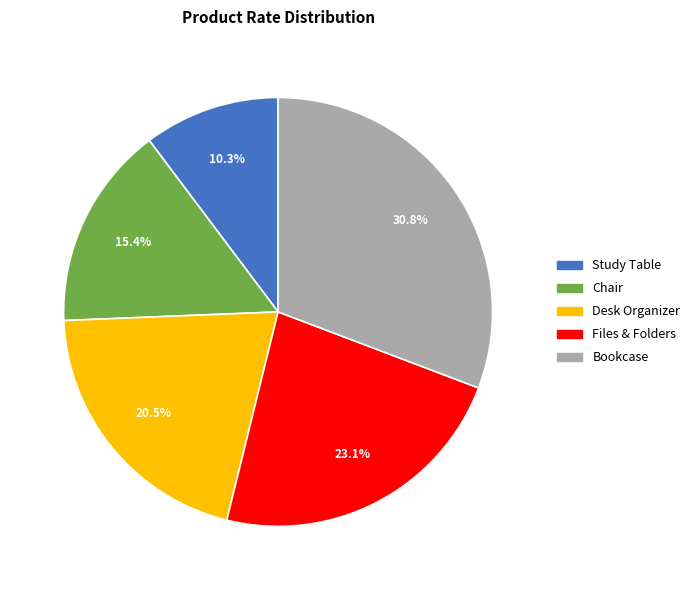

Does Desk Organizer represent more than half of the total?

No